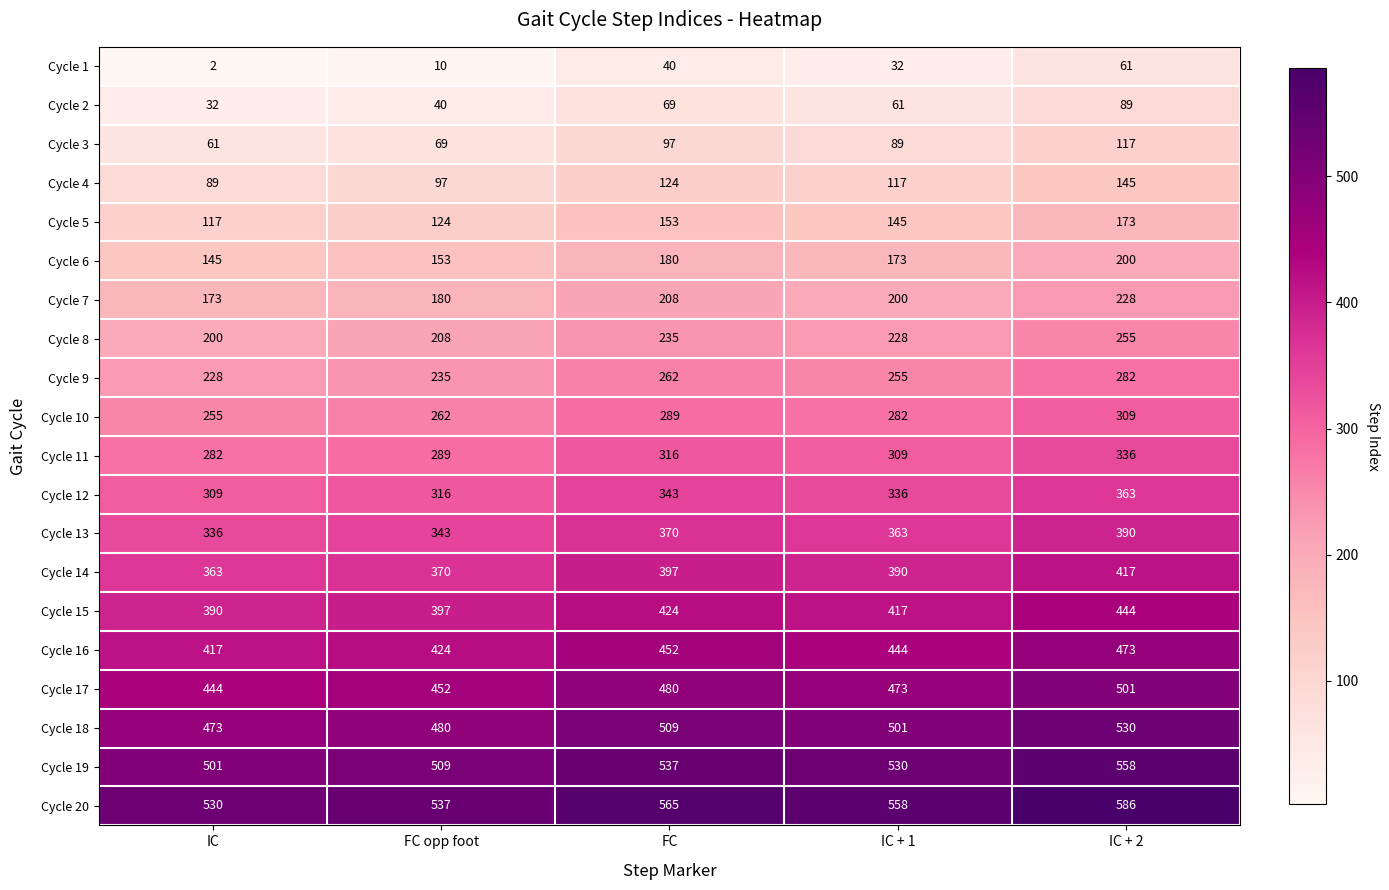

At which category is the sum across all series the highest?

IC + 2